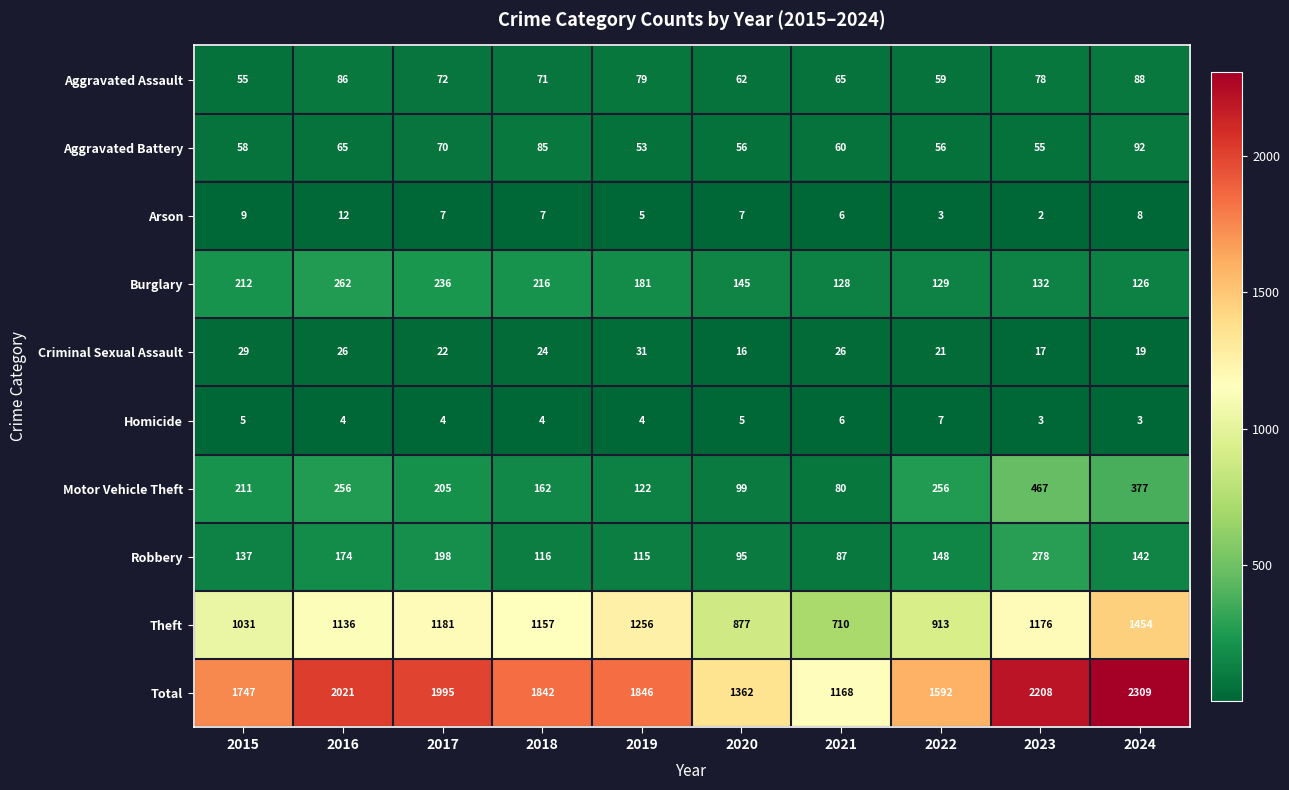

True or false: Burglary has a value of 181 at 2019.

True